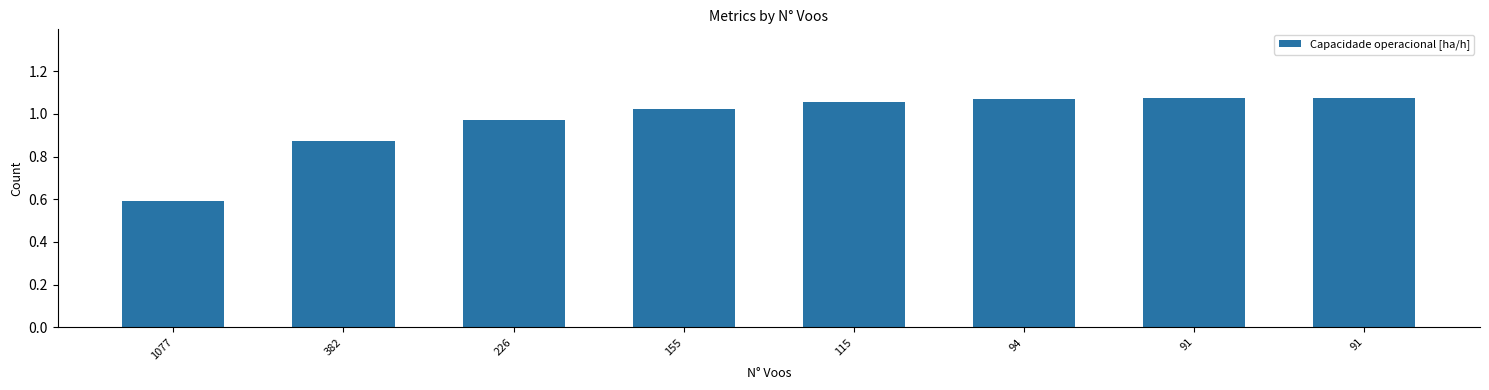

How many bars are there in total?

8